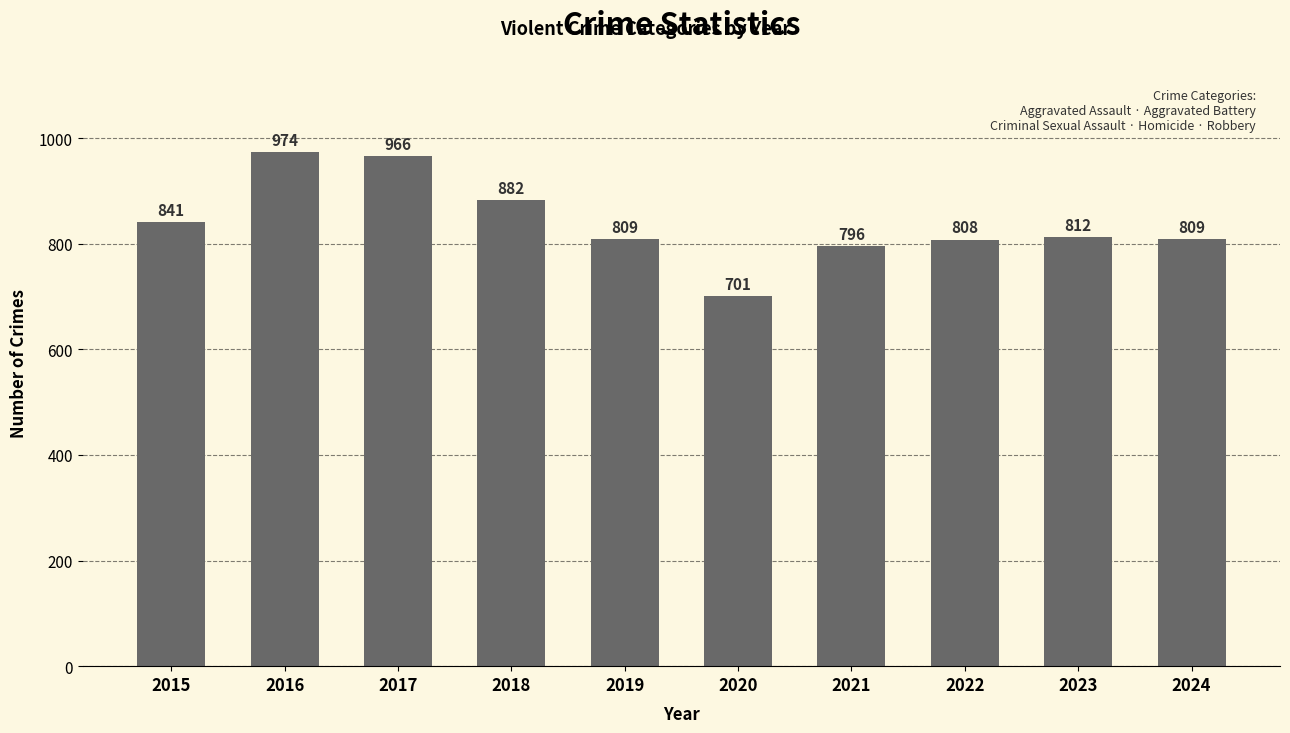

Is it true that the value at 2017 is 433?

False